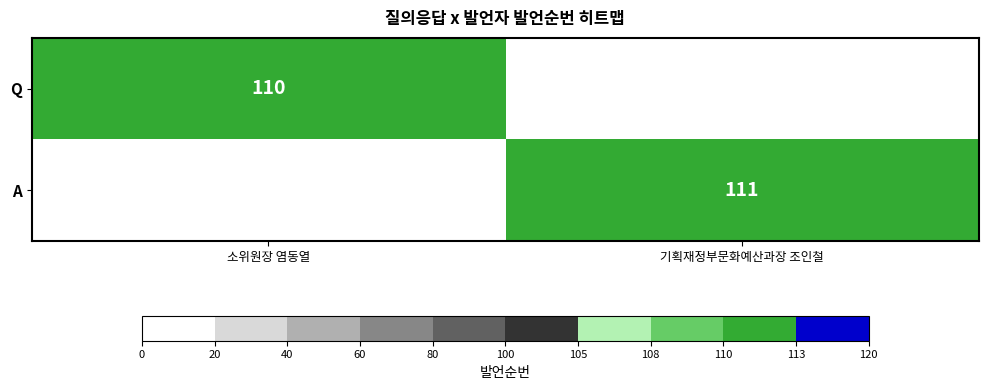

Is the value of Q at 소위원장 염동열 greater than the value of A at 기획재정부문화예산과장 조인철?

No